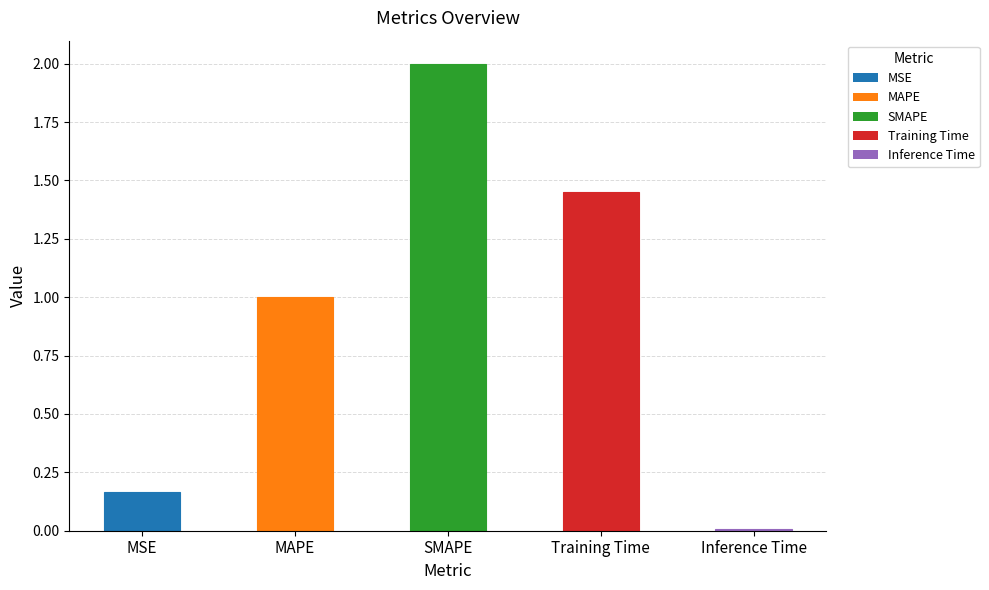

List the labels in order of value, largest first.

SMAPE, Training Time, MAPE, MSE, Inference Time